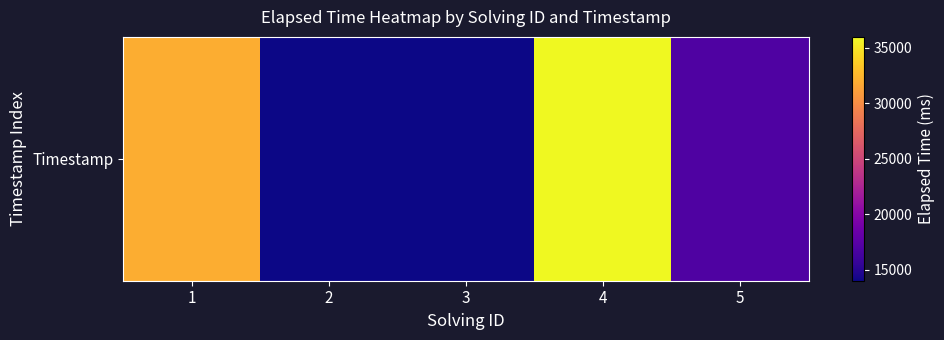

The value at 1 is 32000. True or false?

True